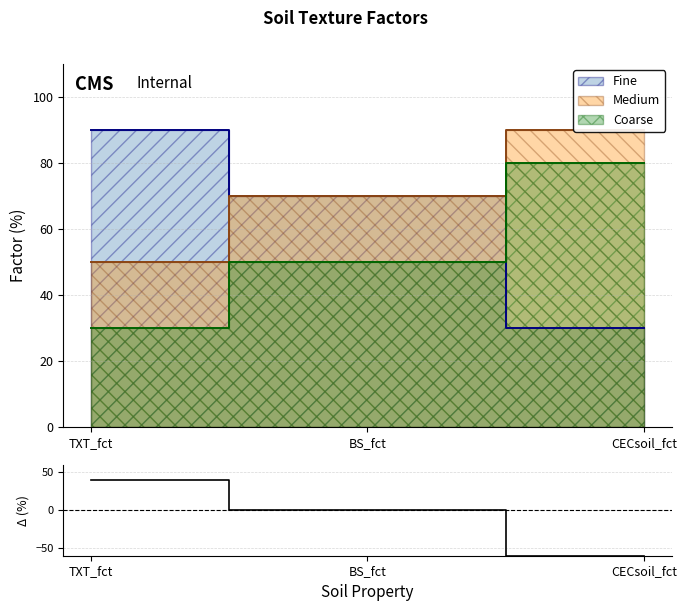

Which has a higher value, CECsoil_fct or BS_fct?

BS_fct